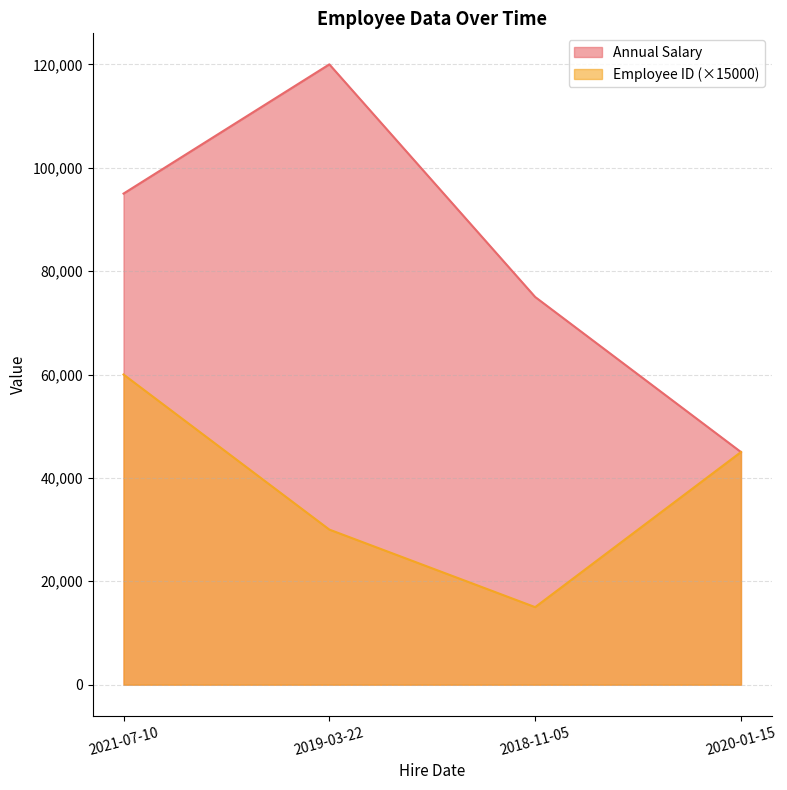

What is the difference between the highest and lowest values at 2018-11-05?

60000